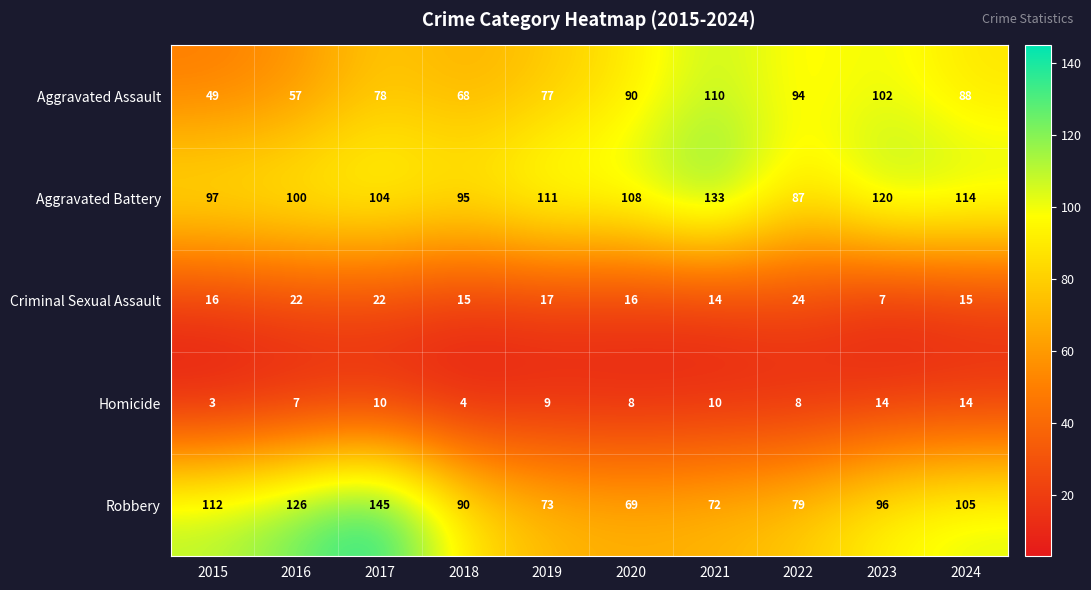

What is the greatest value displayed?

145